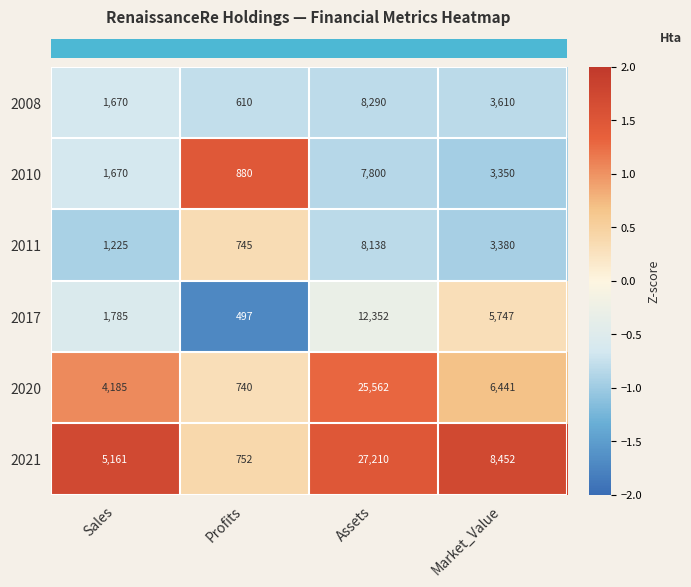

Where does the 2020 series first go above 6441?

Assets